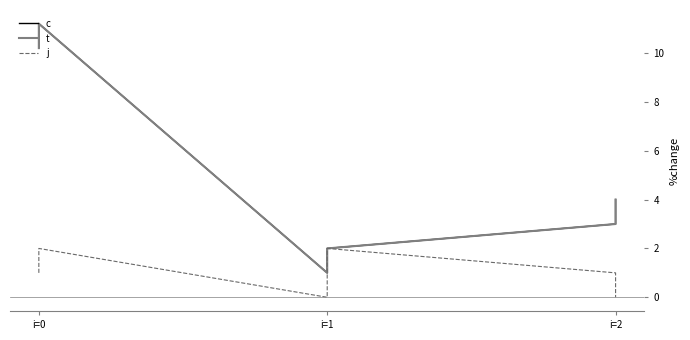

Which has a higher value, i=0 or i=2?

i=0